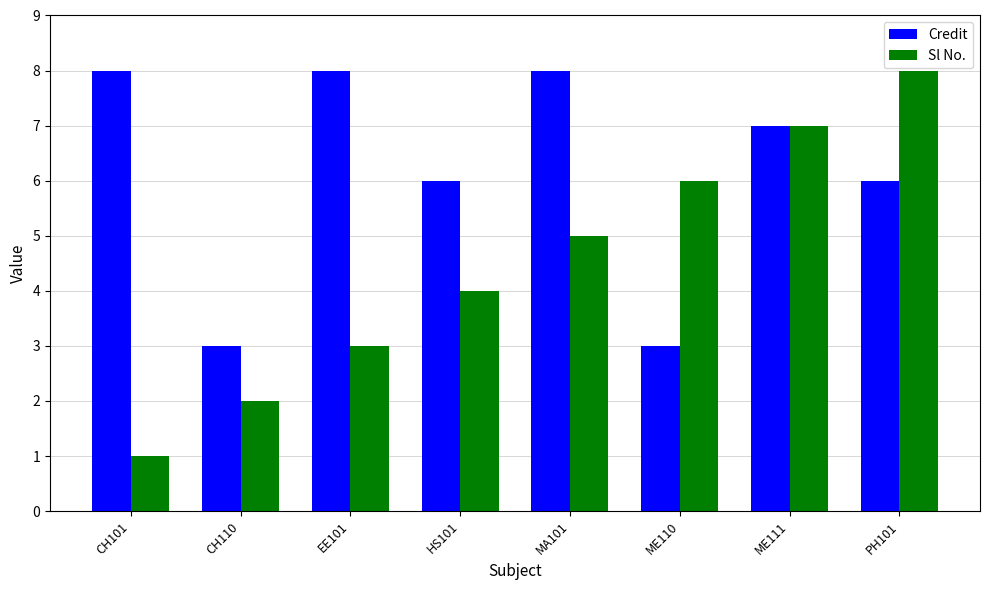

Reading left to right, extract all data points from this chart.

Credit: CH101=8	CH110=3	EE101=8	HS101=6	MA101=8	ME110=3	ME111=7	PH101=6
Sl No.: CH101=1	CH110=2	EE101=3	HS101=4	MA101=5	ME110=6	ME111=7	PH101=8